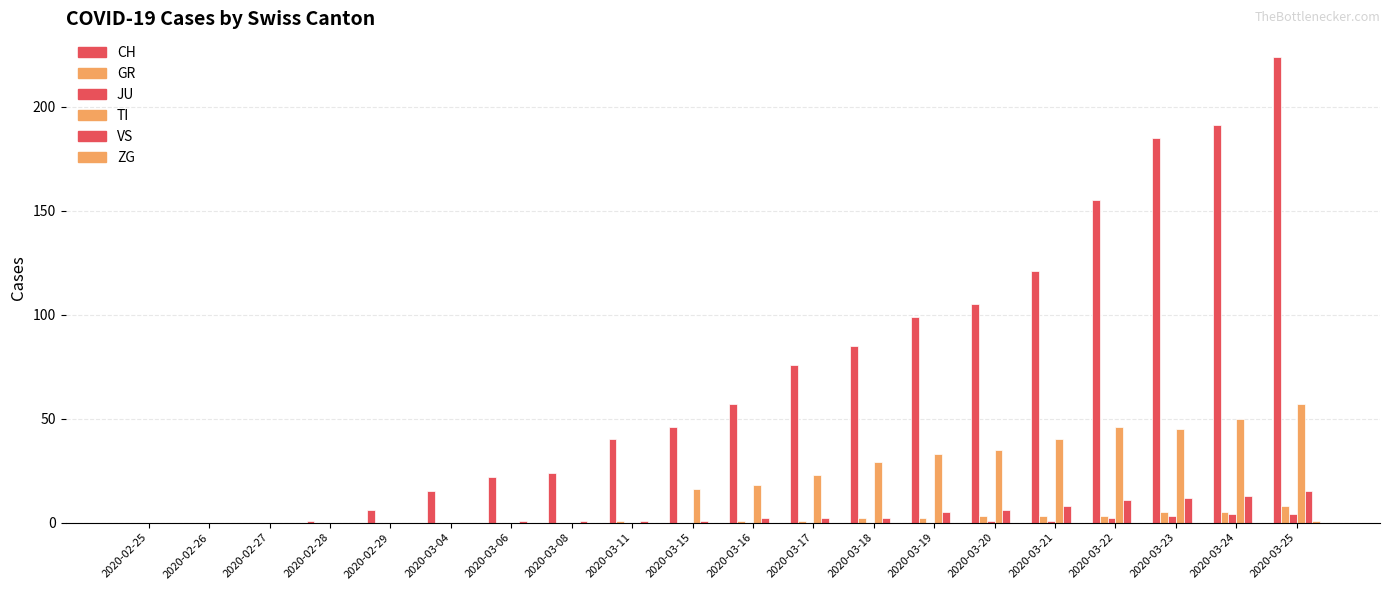

What is the difference between the highest and lowest values at 2020-03-23?

185